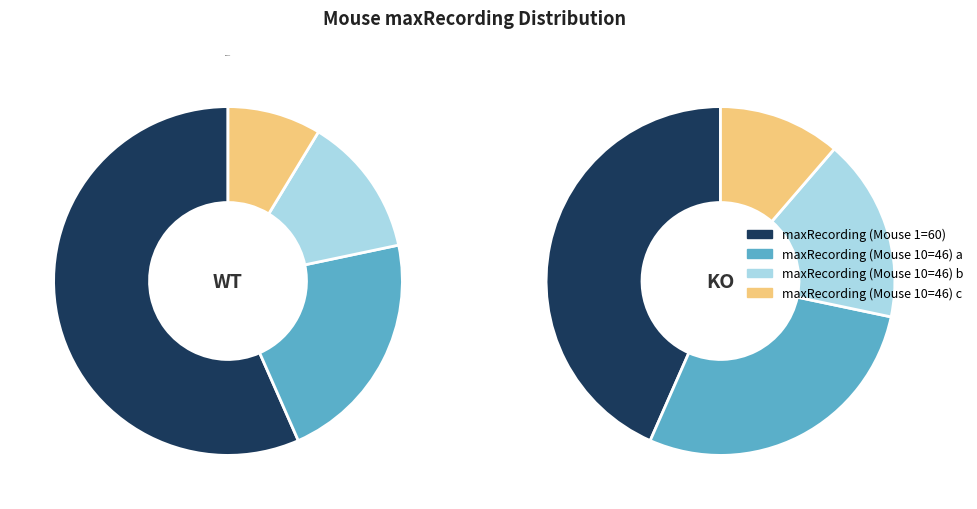

What percentage is the 1 slice, to the nearest percent?

57%